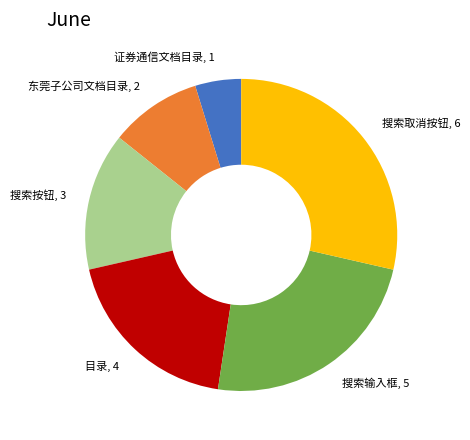

The 搜索按钮 slice represents 25% of the pie. True or false?

False